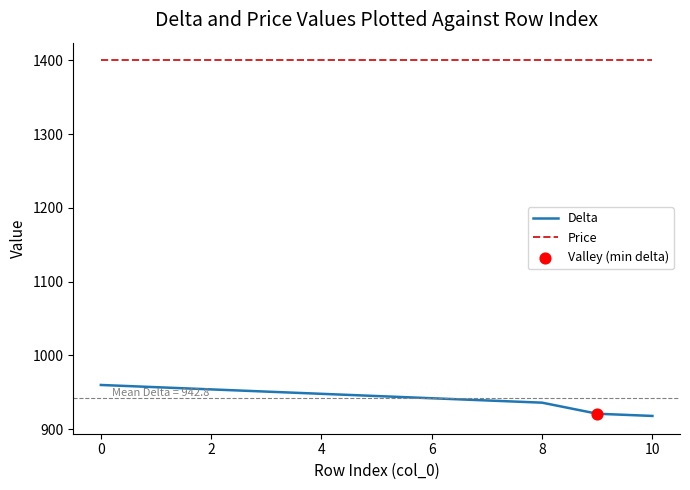

True or false: Delta and Price cross at least once.

False